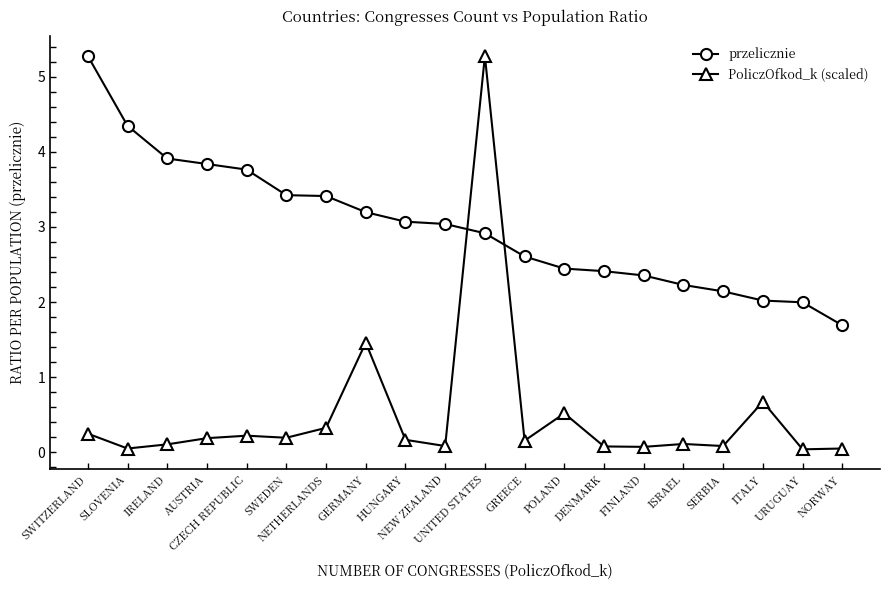

How many lines are shown in the chart?

2